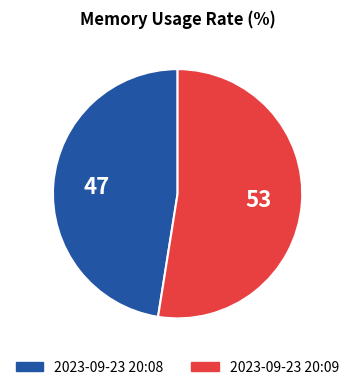

Which category has the biggest portion of the pie?

2023-09-23 20:09